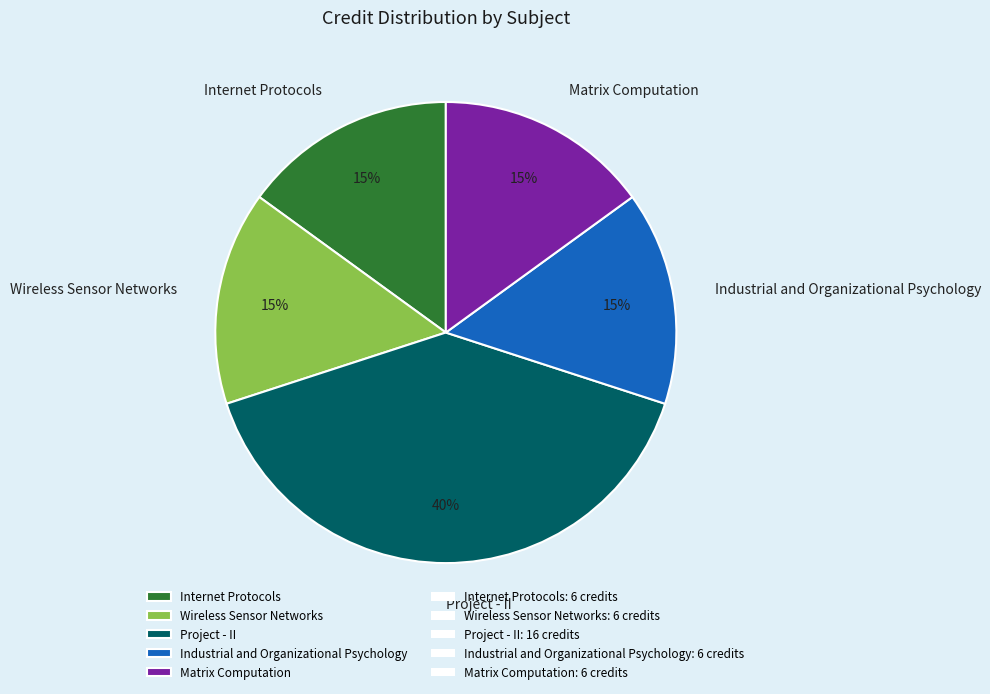

Which slice is the largest?

Project - II